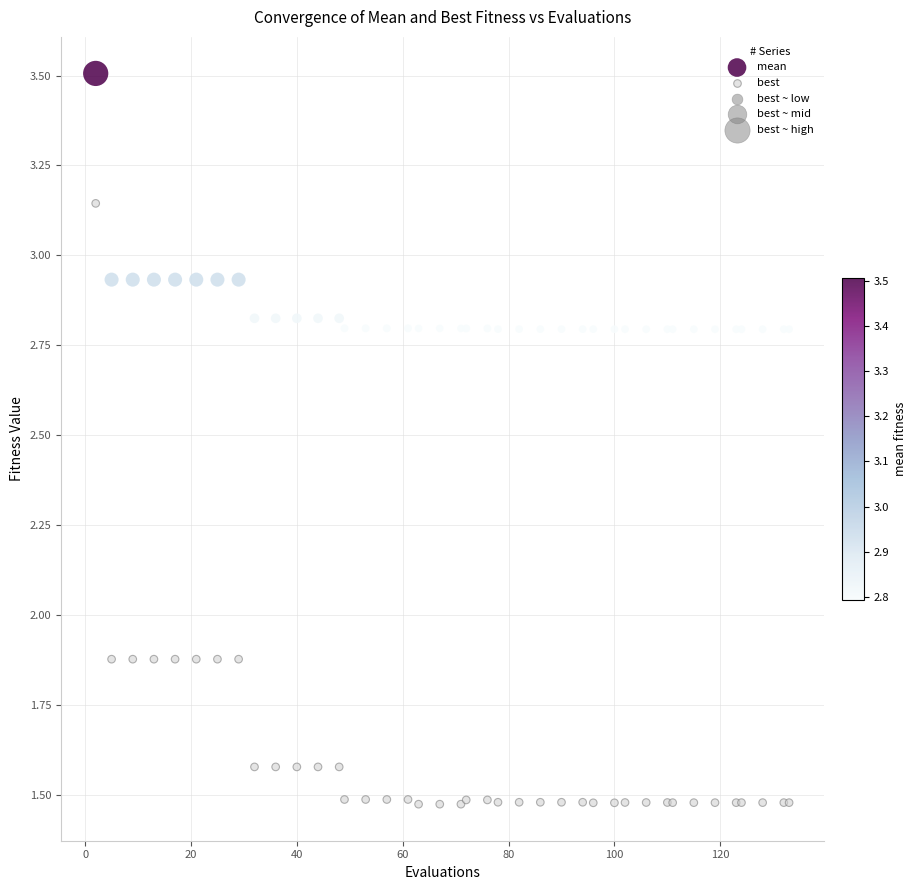

What is the X range (max minus min) for the scatter plot?

131.0